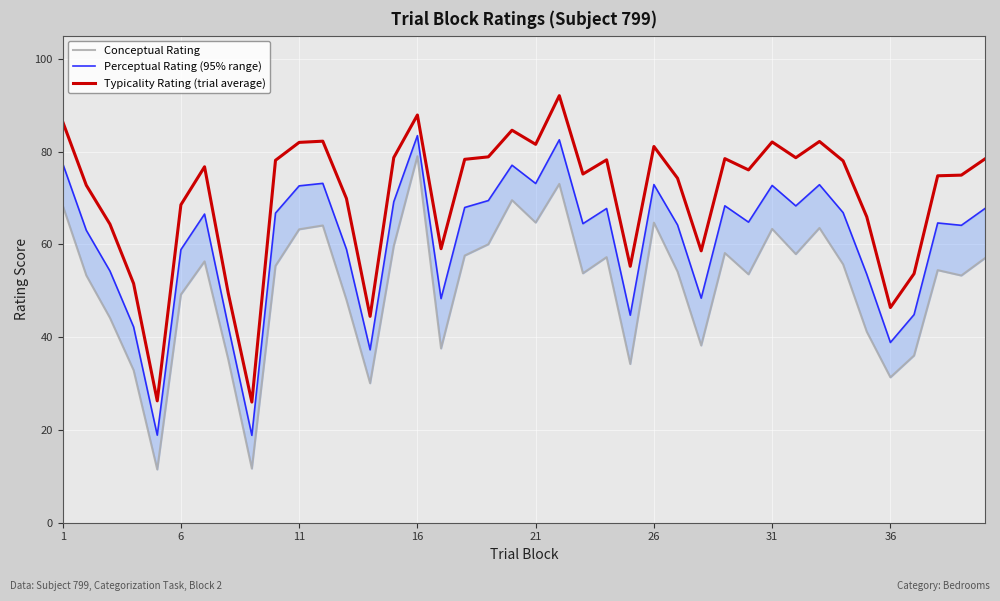

Which series has the widest spread of values?

Conceptual Rating